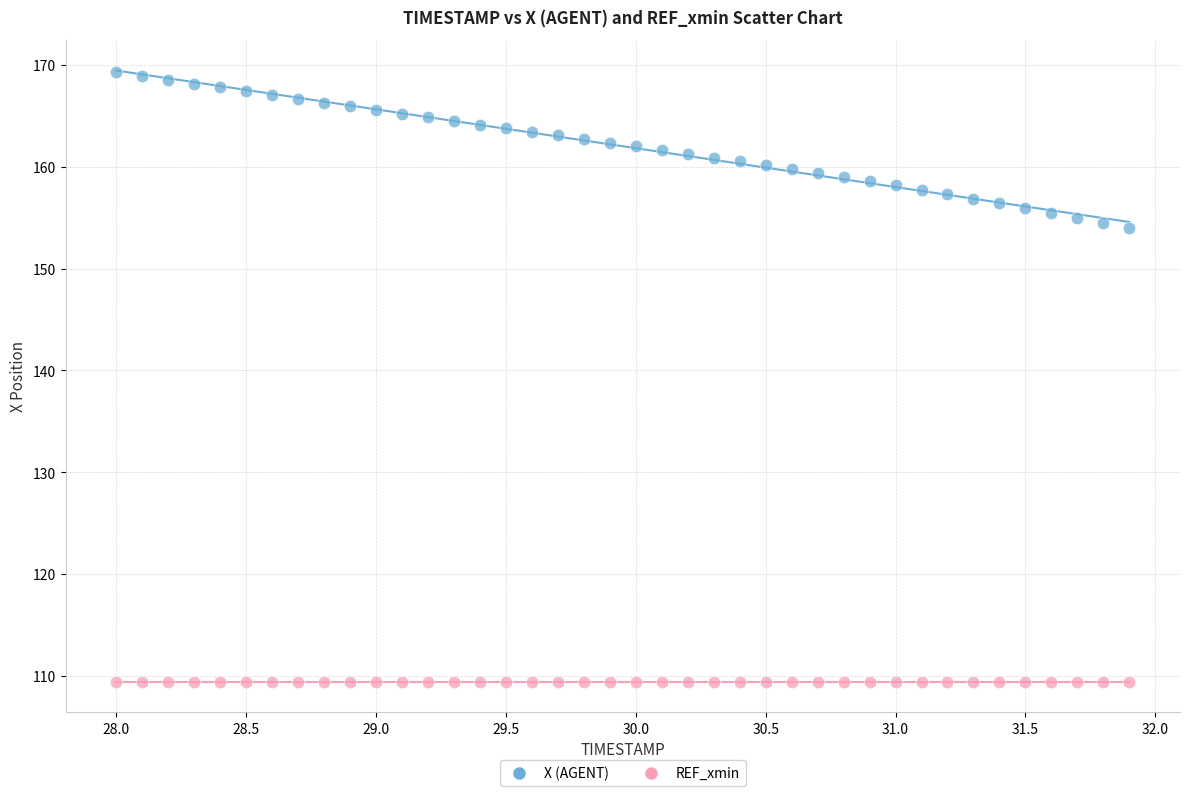

Which series reaches the minimum Y coordinate?

REF_xmin